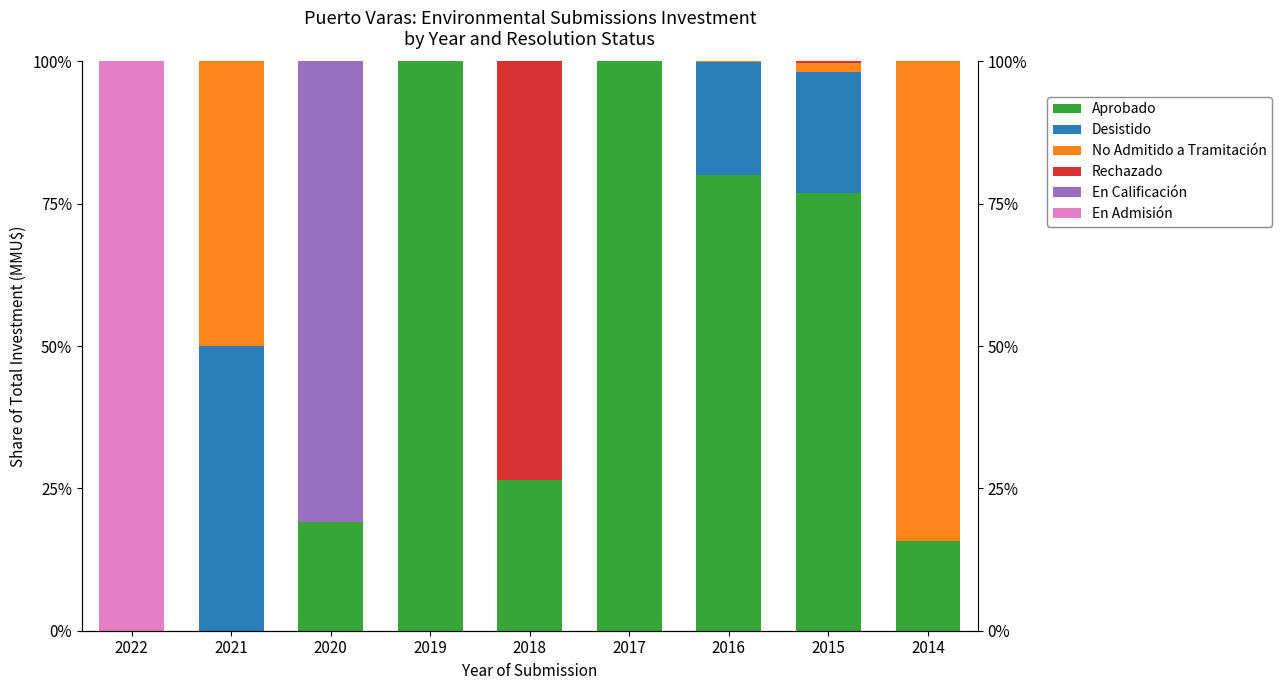

The value of Desistido at 2019 is -25.5. True or false?

False